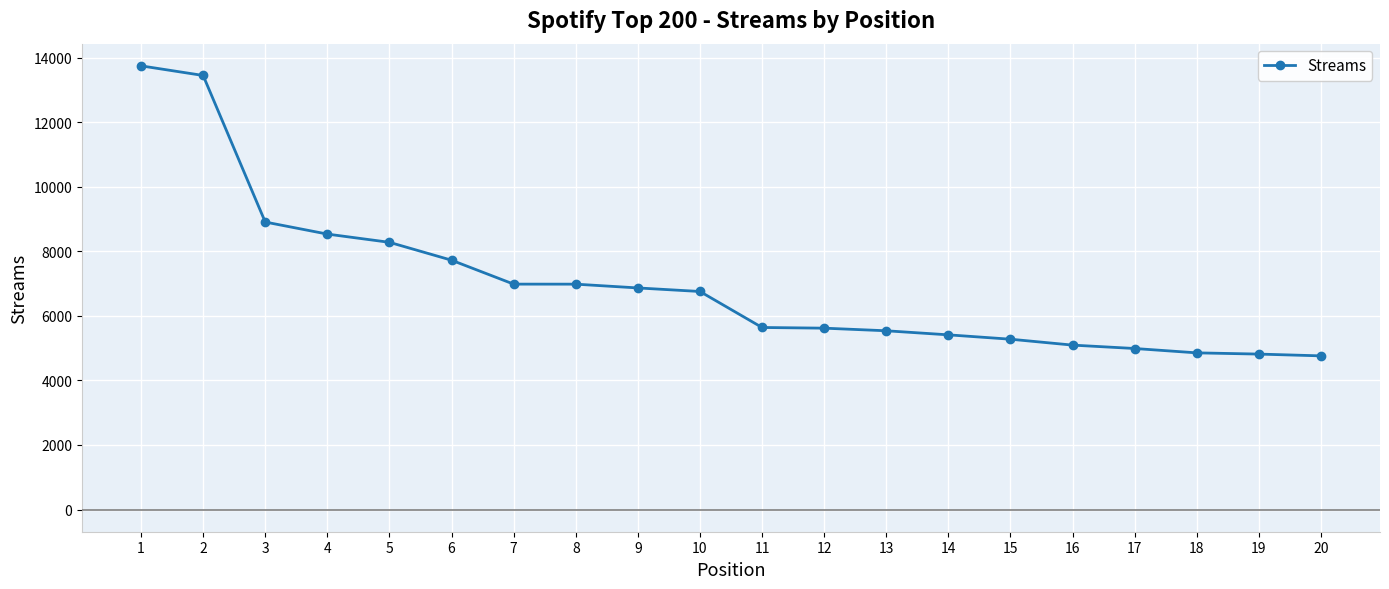

What is the difference between the values at 7 and 16?

1889